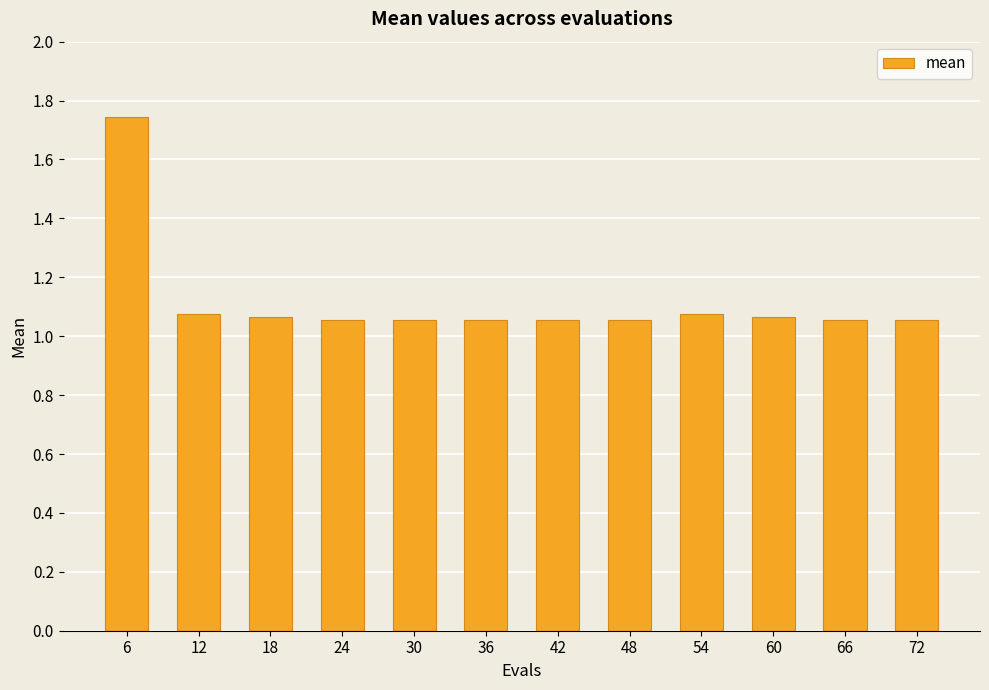

What is the ratio of the value at 30 to the value at 60?

1.0